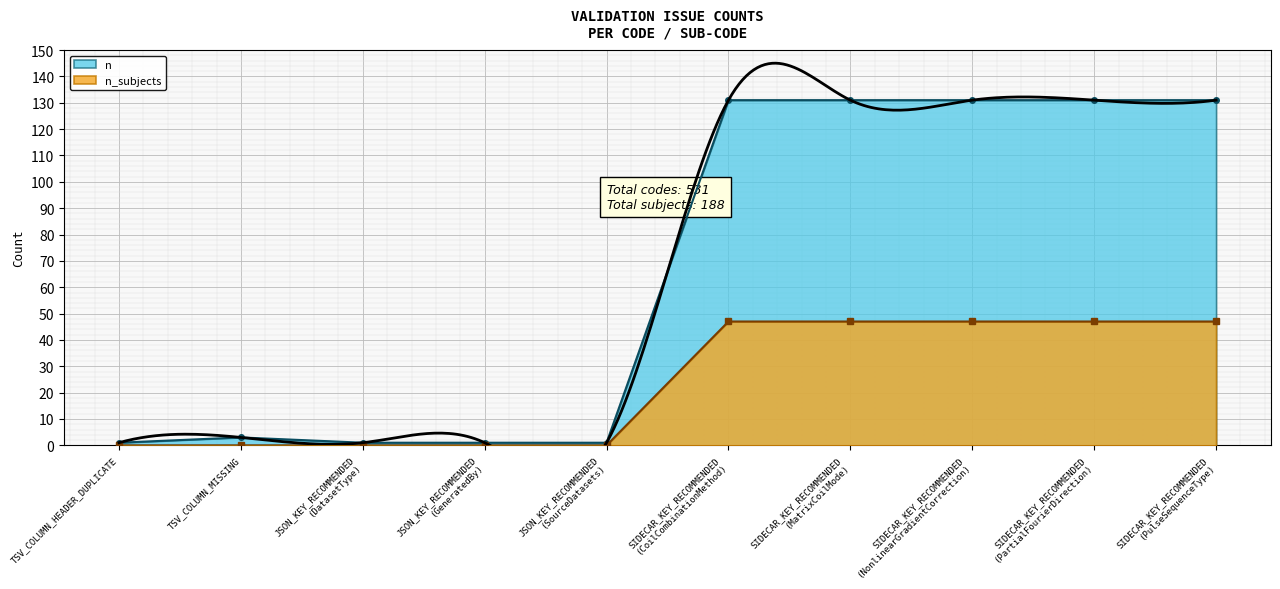

Count the number of data series in this chart.

2